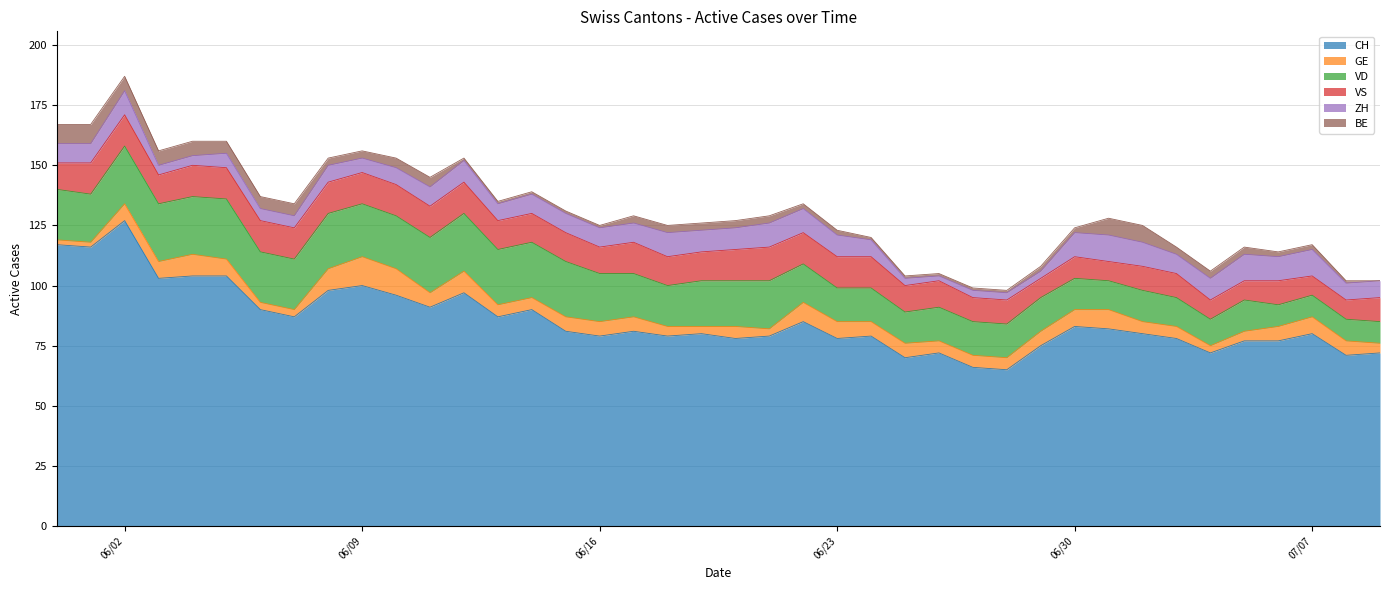

Read the GE value at 2020-07-01, to the nearest 5.

10